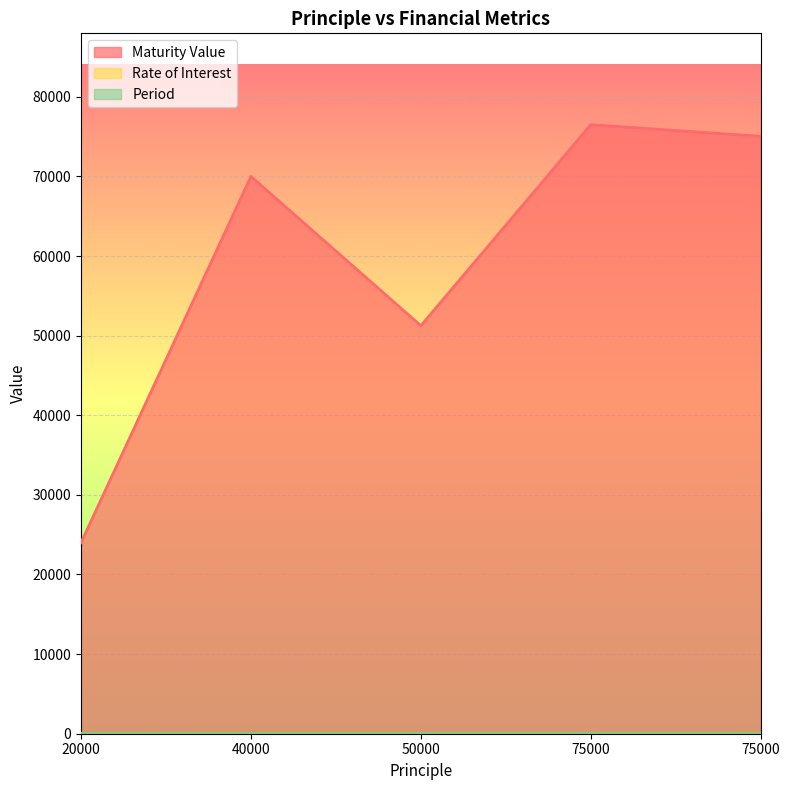

Which series changed the most between 20000 and 75000?

Maturity Value